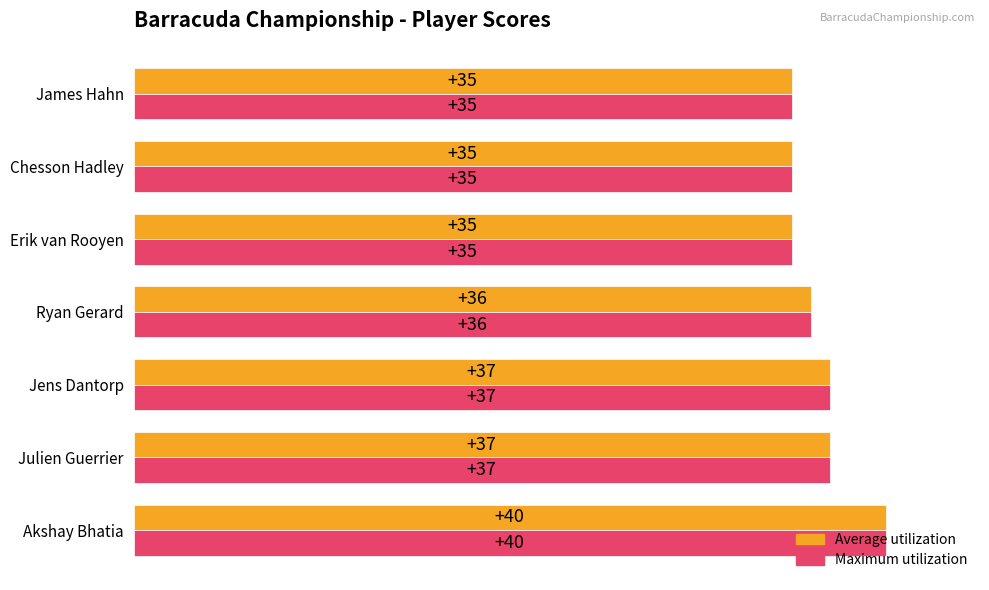

What is the maximum value shown in the chart?

40